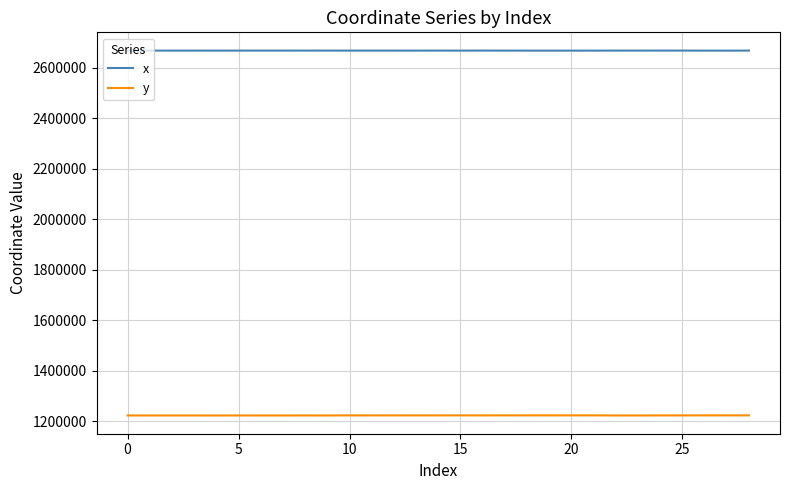

What is the smallest value displayed?

1222942.8